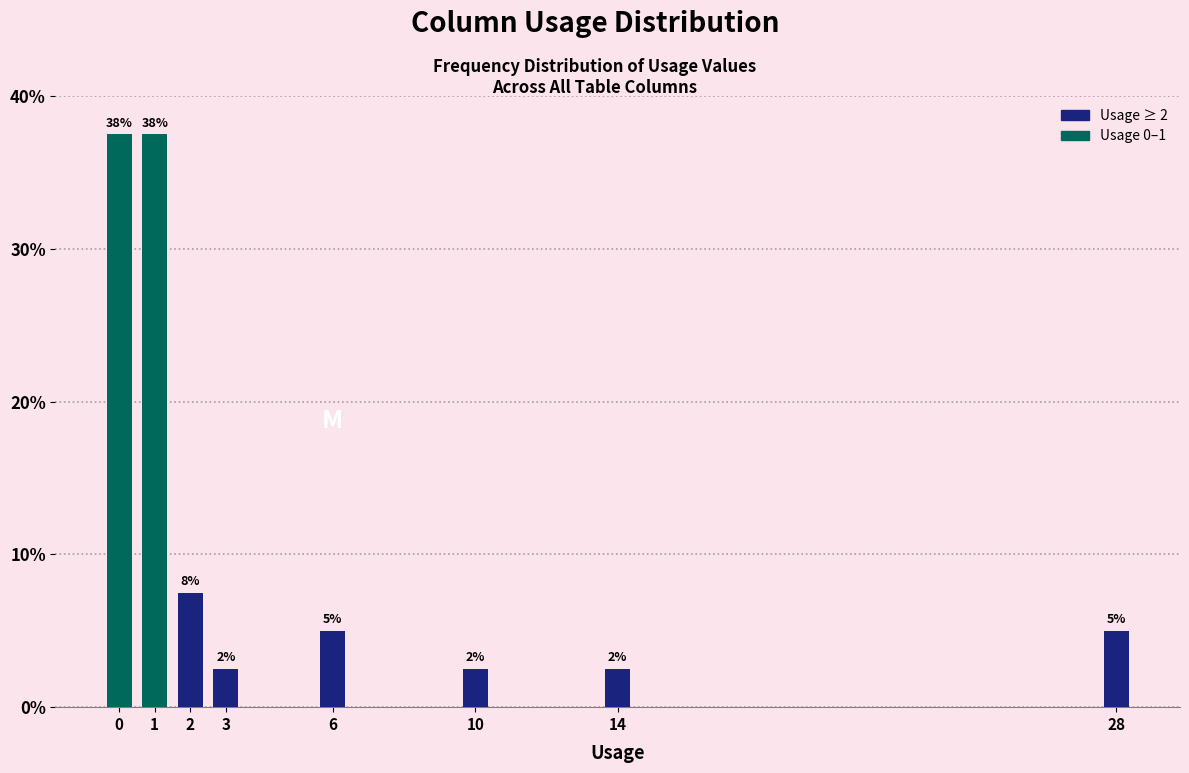

Are the bars horizontal?

No